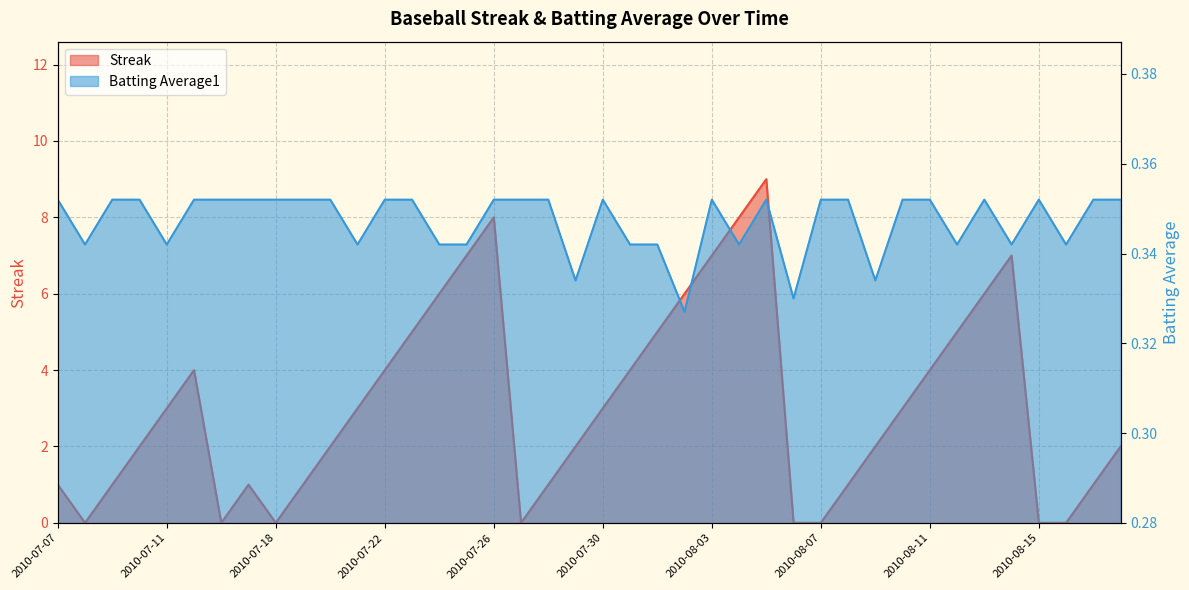

At 2010-08-14, list the series in order from smallest to largest.

Batting Average1, Streak